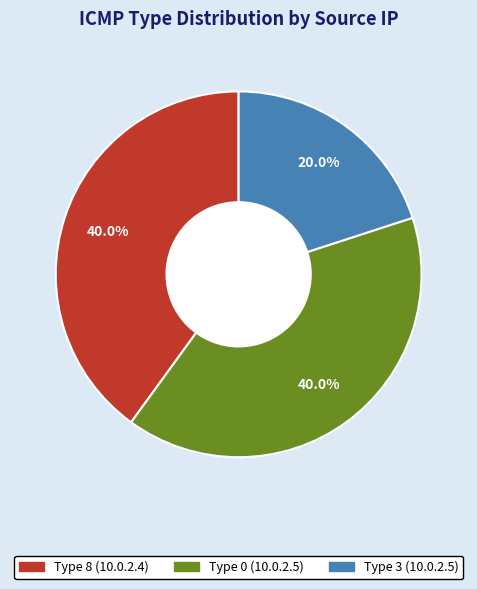

Is there a majority slice in this chart?

No